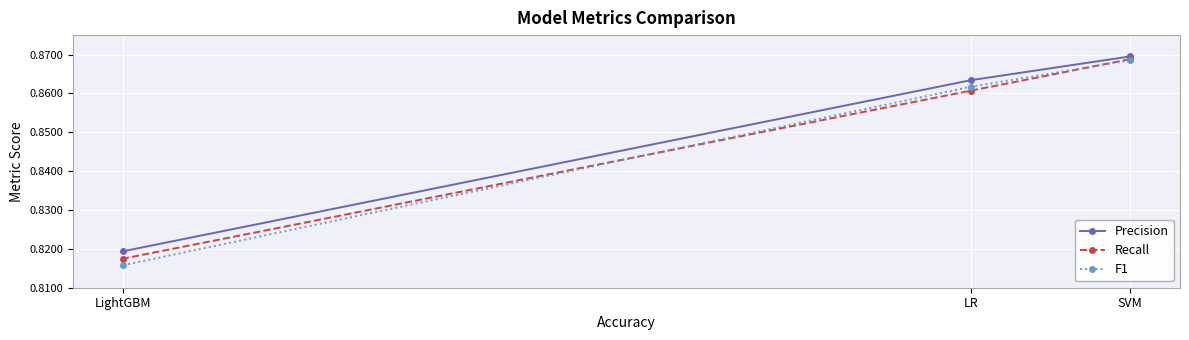

Rank the categories by F1 value from highest to lowest.

SVM, LR, LightGBM